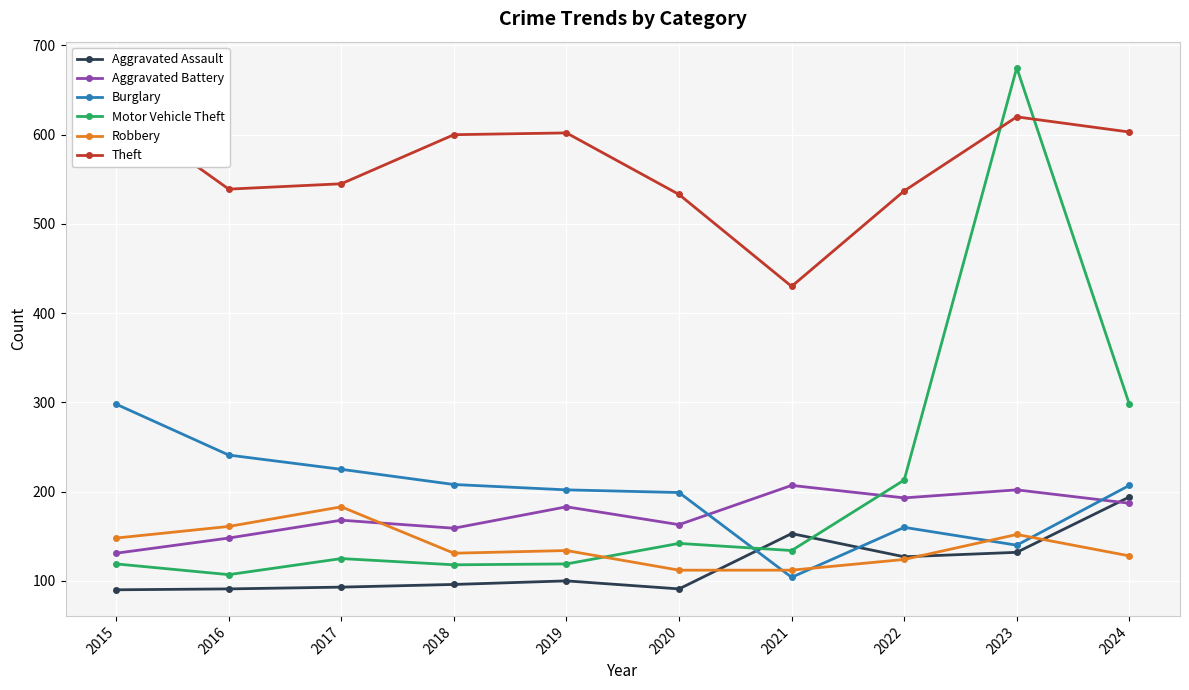

At how many categories does at least one series exceed 307?

10